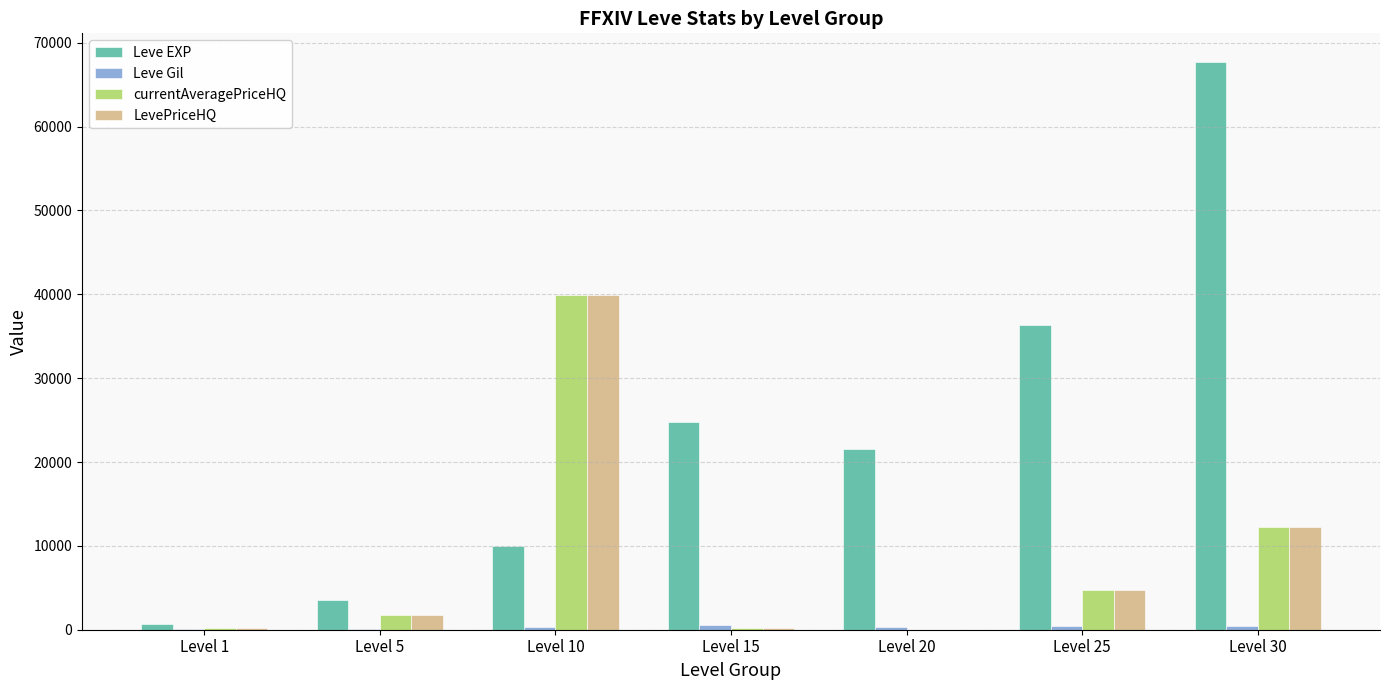

At which label is Leve EXP closest to 34180?

Level 25